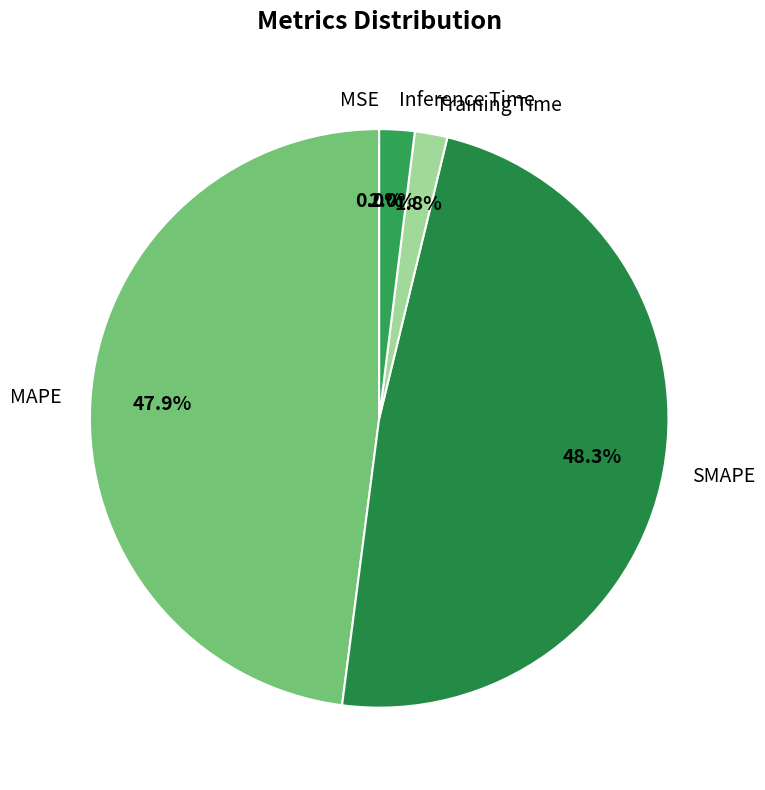

Is there a majority slice in this chart?

No